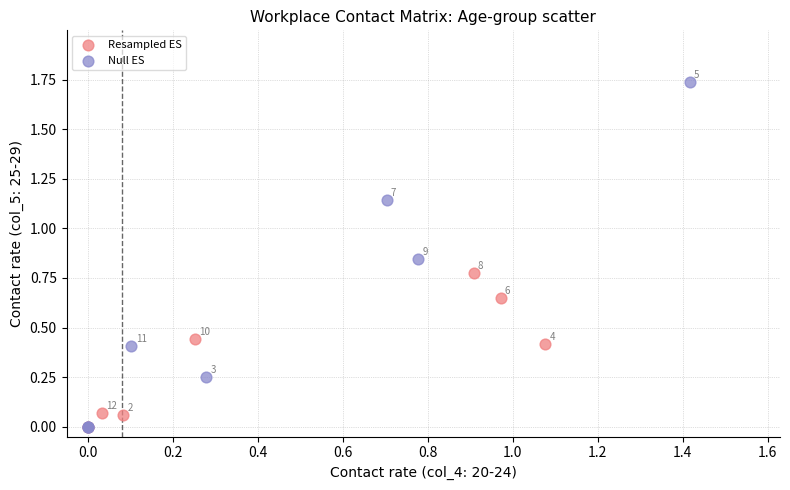

What are all the series names shown in the legend?

Resampled ES, Null ES